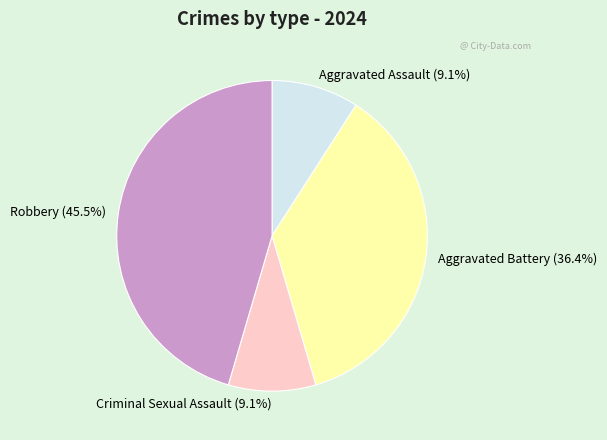

True or false: Aggravated Assault accounts for 9% of the total.

True